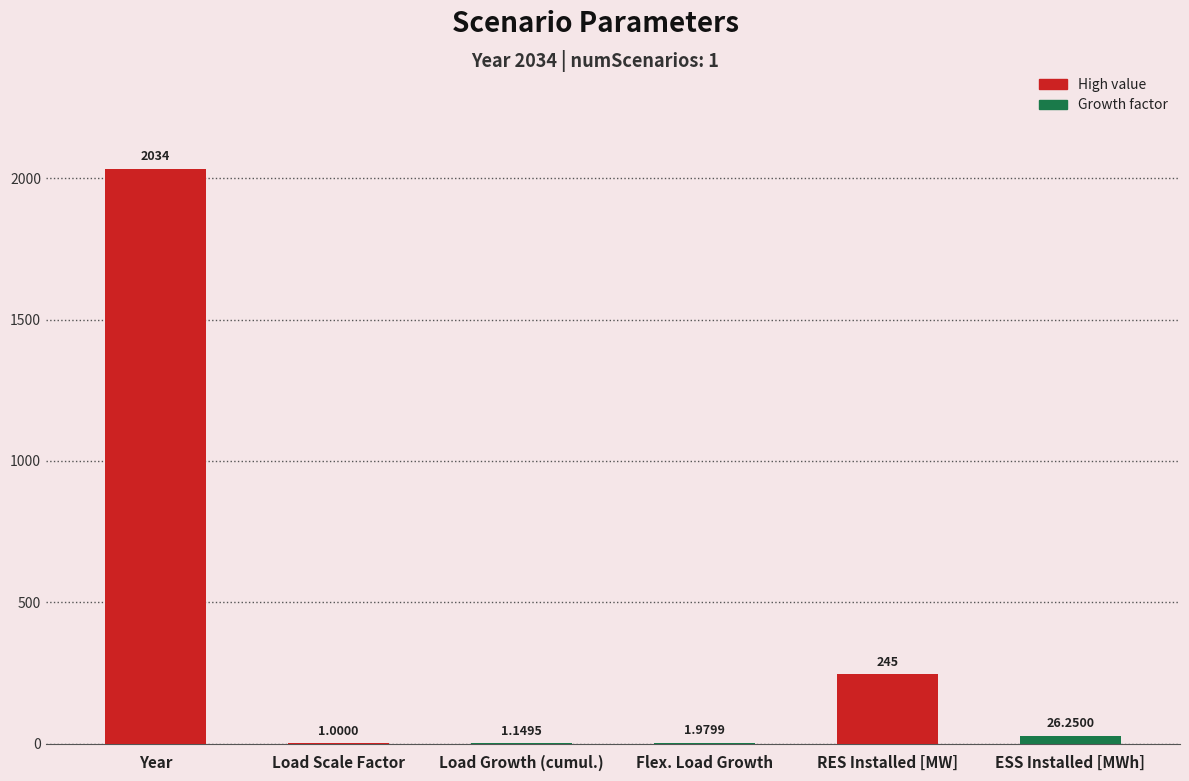

What is the average value?

384.9